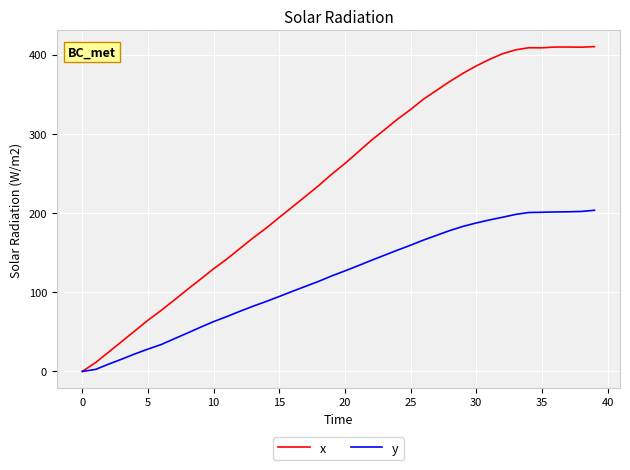

List the series in order of their overall mean, highest first.

x, y